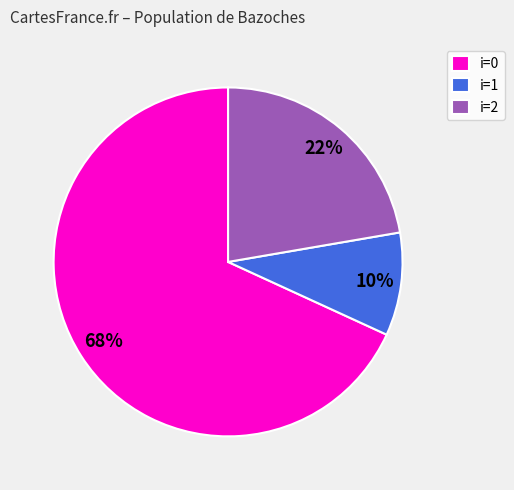

Which has a higher value, i=2 or i=0?

i=0